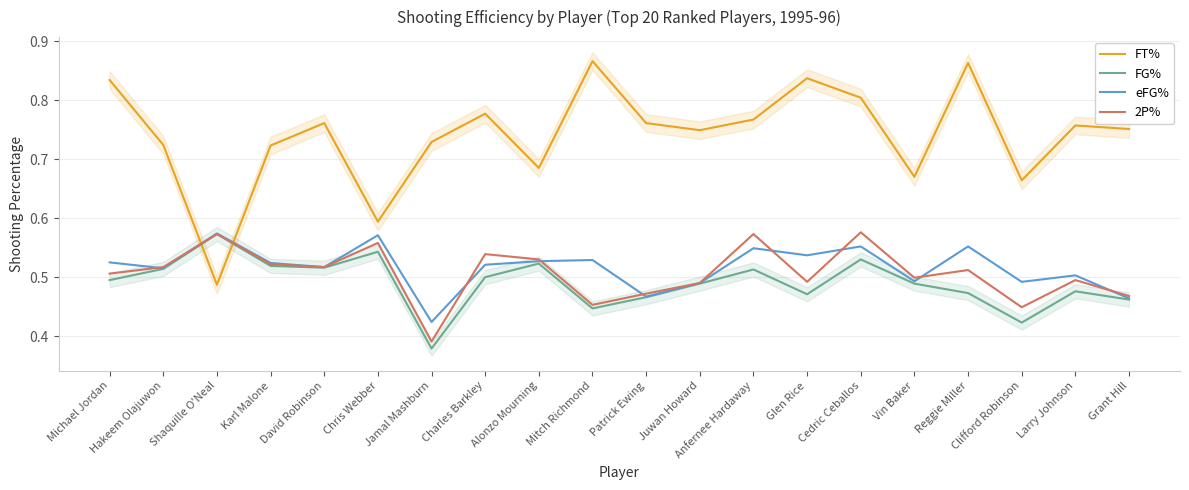

What is the label of the 5th point from the left?

David Robinson